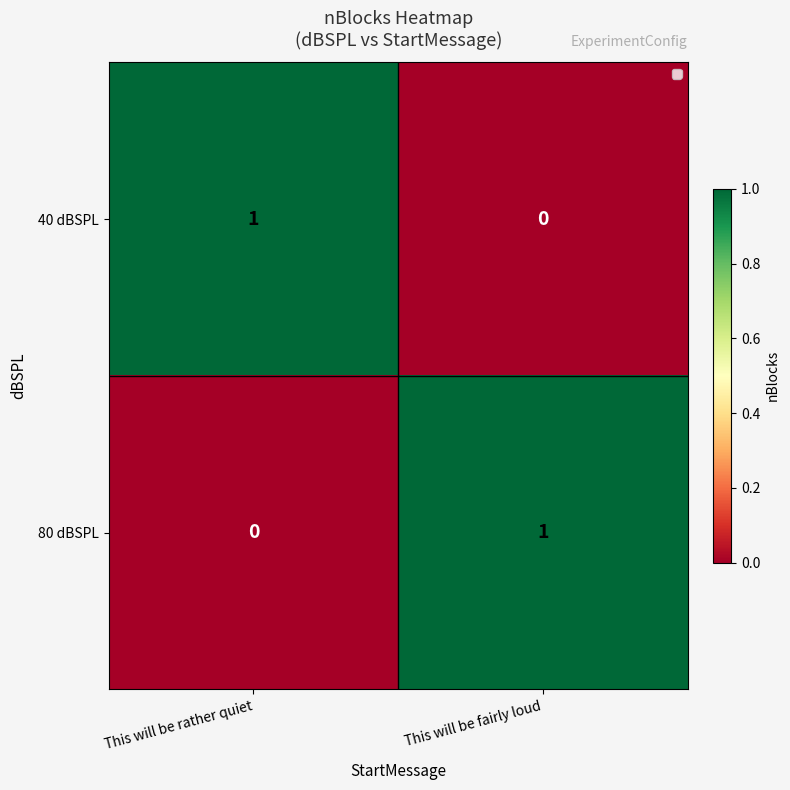

Reading left to right, transcribe all the data shown in this chart.

40 dBSPL: This will be rather quiet=1	This will be fairly loud=0
80 dBSPL: This will be rather quiet=0	This will be fairly loud=1